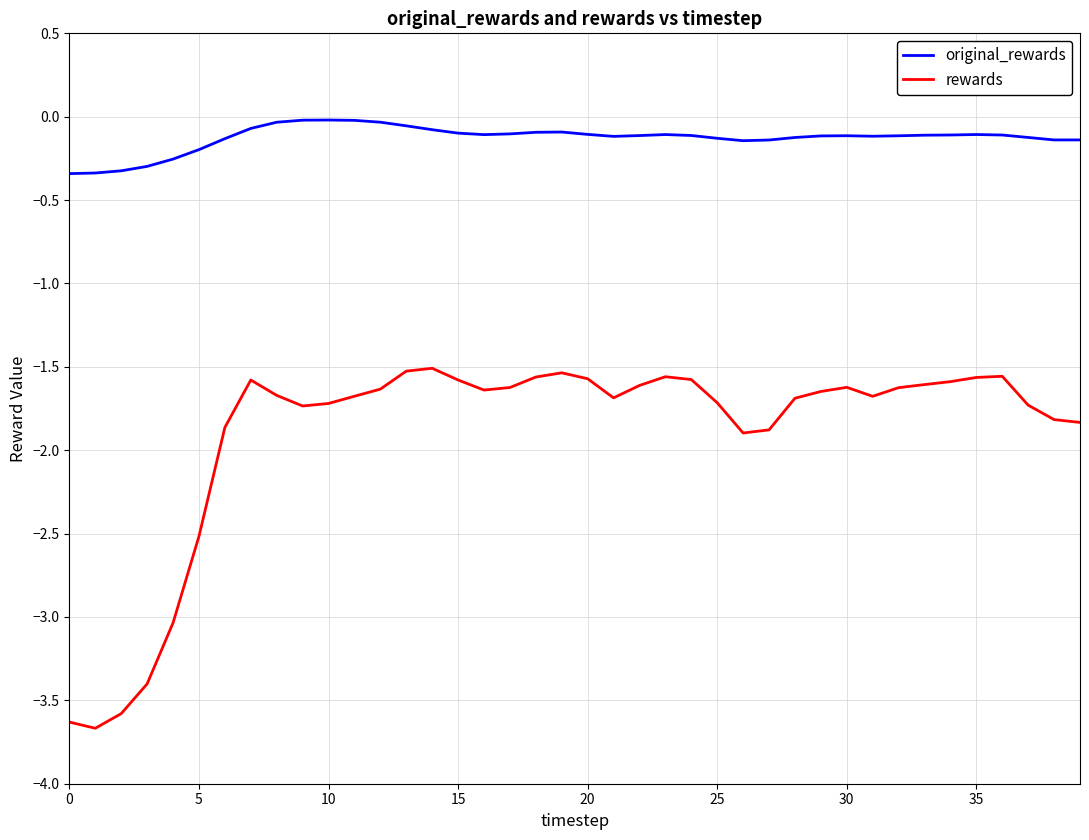

Which series has the widest spread of values?

rewards